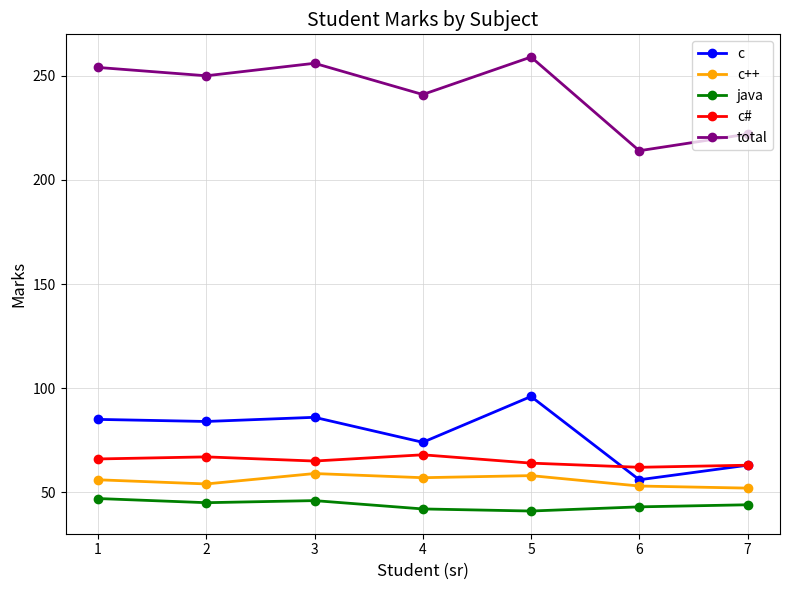

What is the spread (max minus min) of values at 5?

218